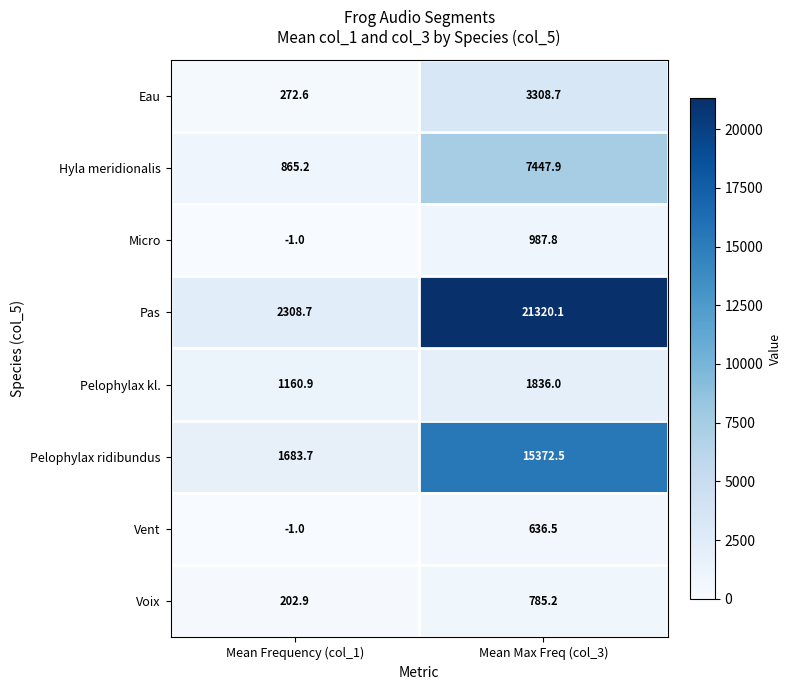

At which category is the sum across all series the highest?

Mean Max Freq (col_3)